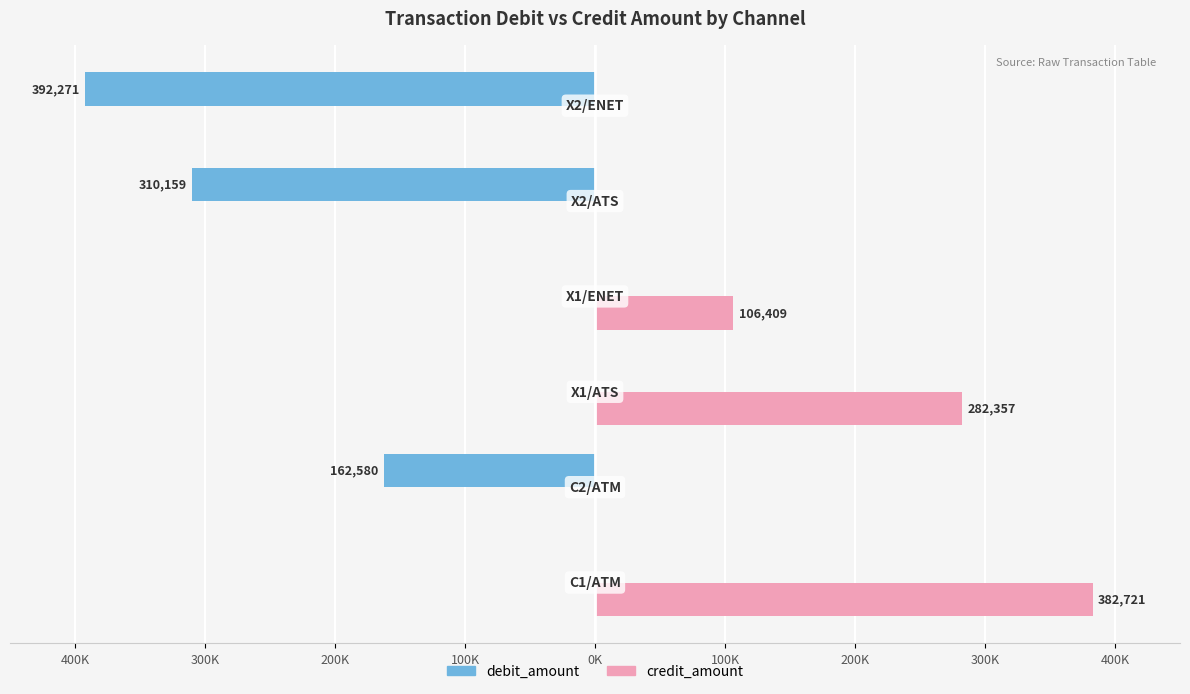

What are all the series names shown in the legend?

debit_amount, credit_amount